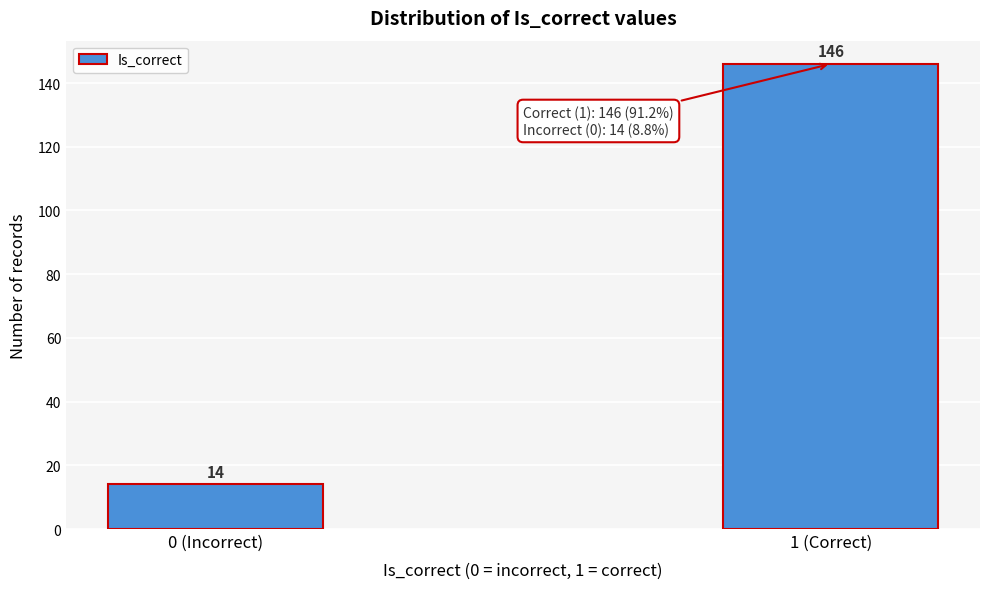

Reading right to left, extract all data points from this chart.

1 (Correct)=146	0 (Incorrect)=14